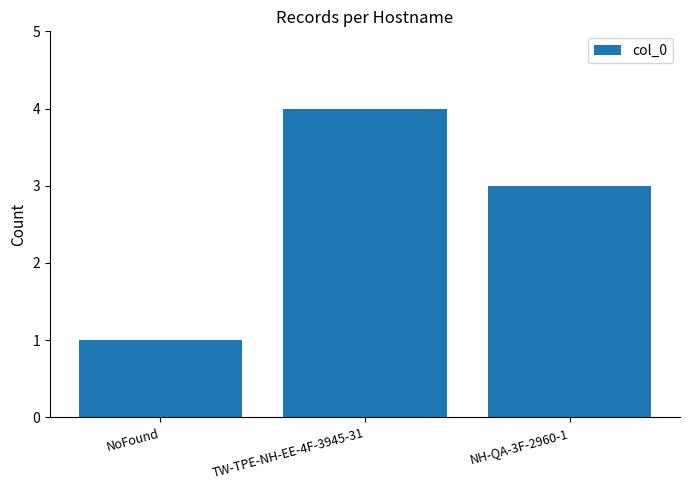

Which has a higher value, TW-TPE-NH-EE-4F-3945-31 or NH-QA-3F-2960-1?

TW-TPE-NH-EE-4F-3945-31